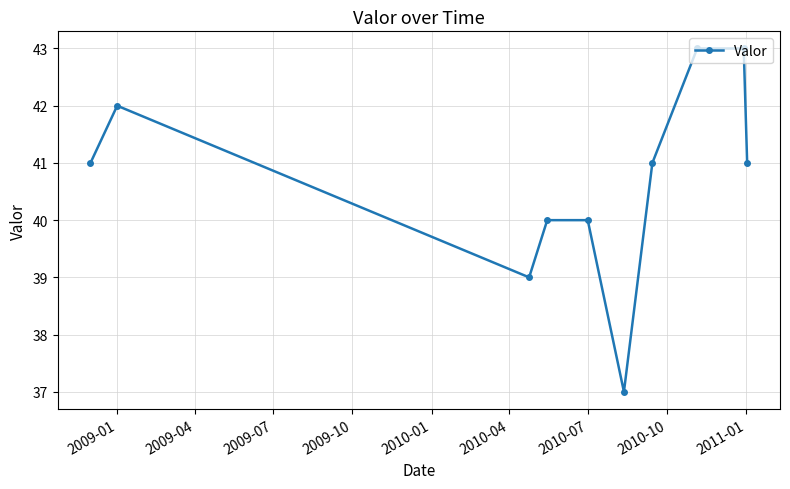

What is the value of the 8th point from the left?

43